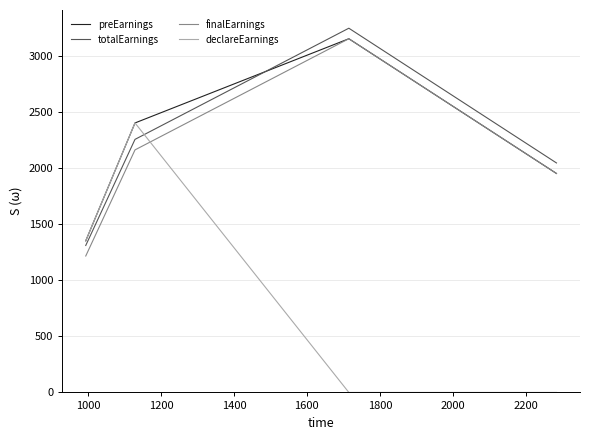

Reading left to right, extract all data points from this chart.

preEarnings: 1350.0	2400.0	3150.0	1950.0
totalEarnings: 1308.8	2253.8	3243.8	2043.8
finalEarnings: 1215.0	2160.0	3150.0	1950.0
declareEarnings: 1350.0	2400.0	0.0	0.0